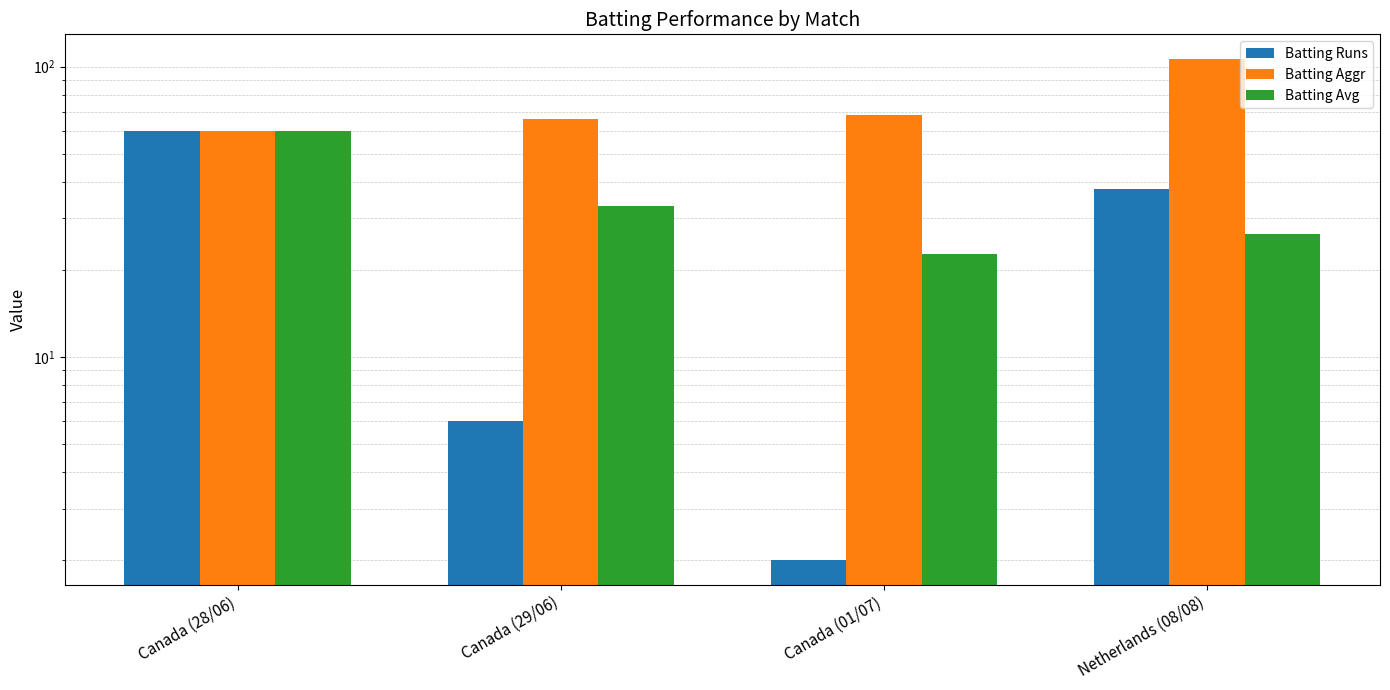

Rank the series by their average value, from highest to lowest.

Batting Aggr, Batting Avg, Batting Runs